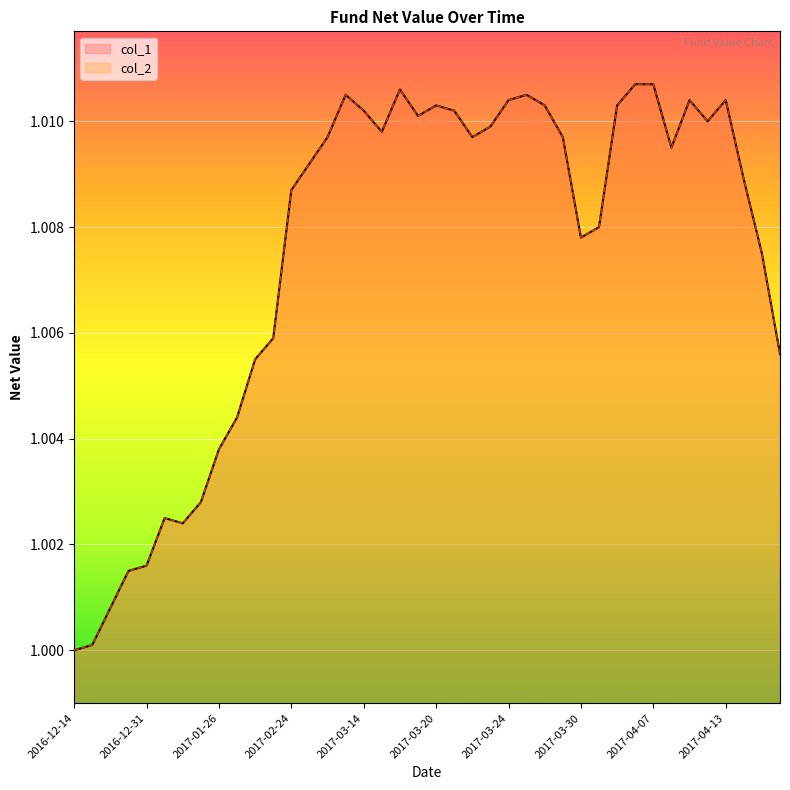

Rank the series by their maximum value, from highest to lowest.

col_1, col_2